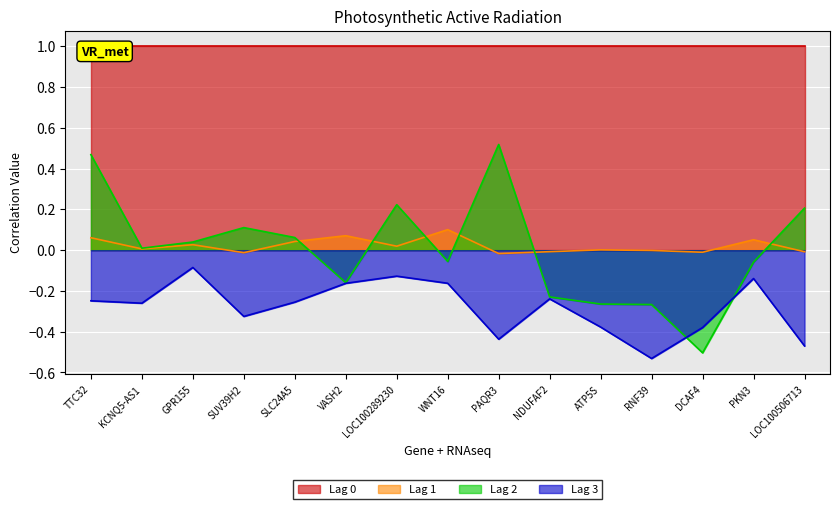

Is it true that Lag 2 equals -0.5 at DCAF4?

True